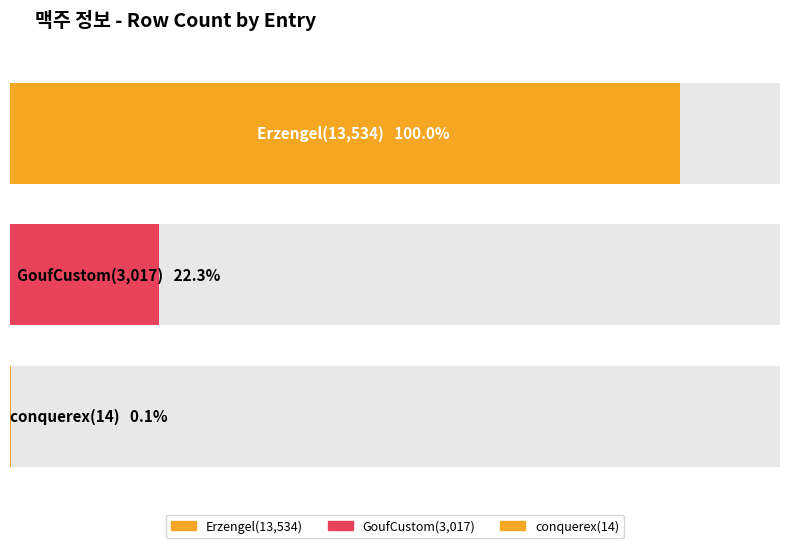

The chart shows a value of 2 at GoufCustom(3,017). True or false?

False